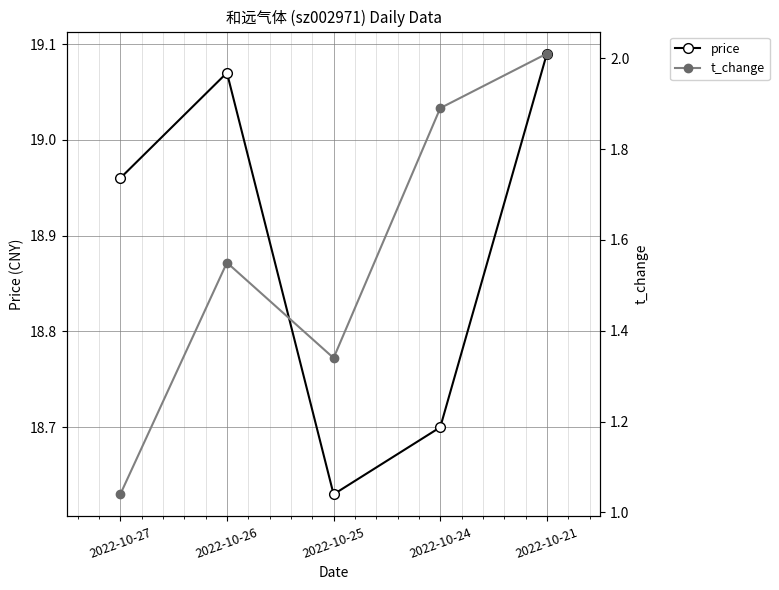

Where is the first local maximum for t_change?

2022-10-26